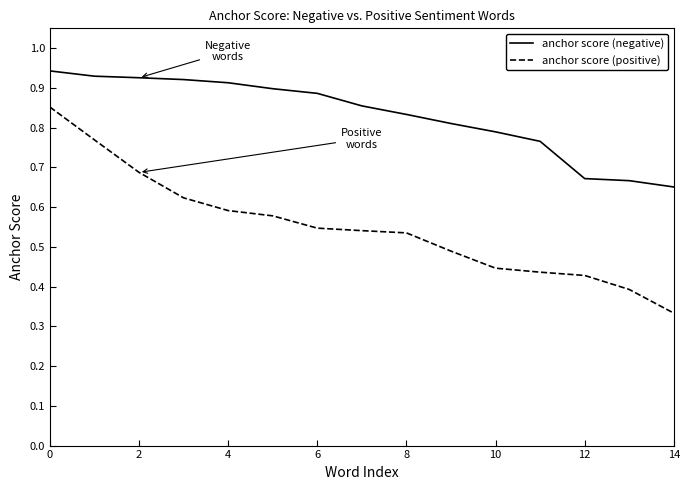

True or false: anchor score (negative) and anchor score (positive) cross at least once.

False